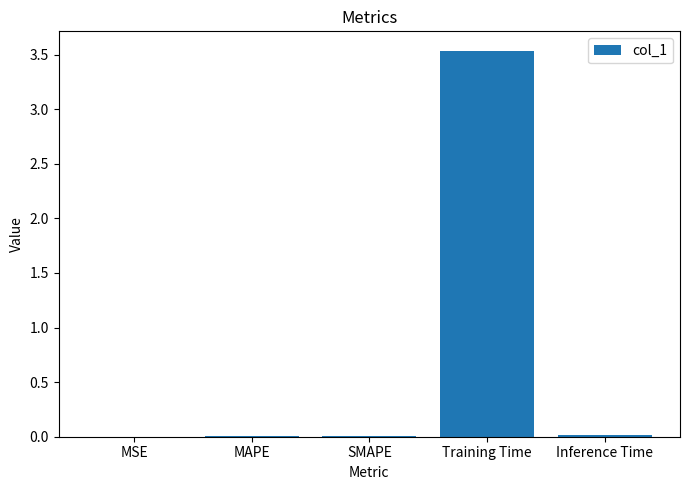

Which has a higher value, Training Time or SMAPE?

Training Time